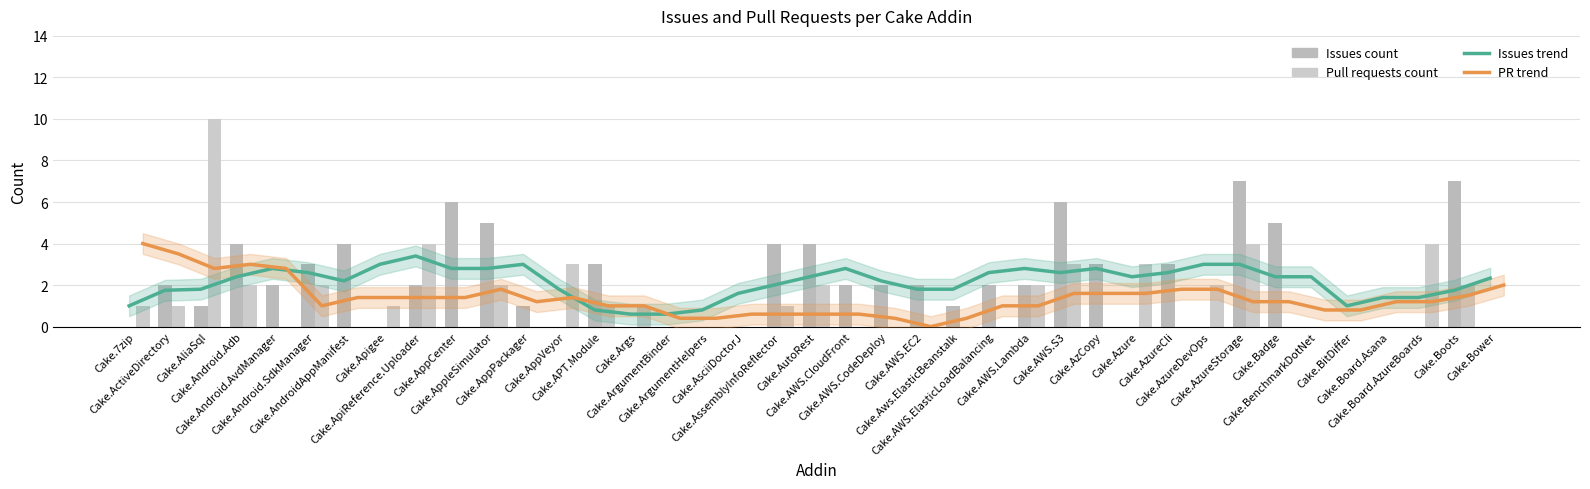

What is the approximate value of Pull requests count at Cake.Args?

1